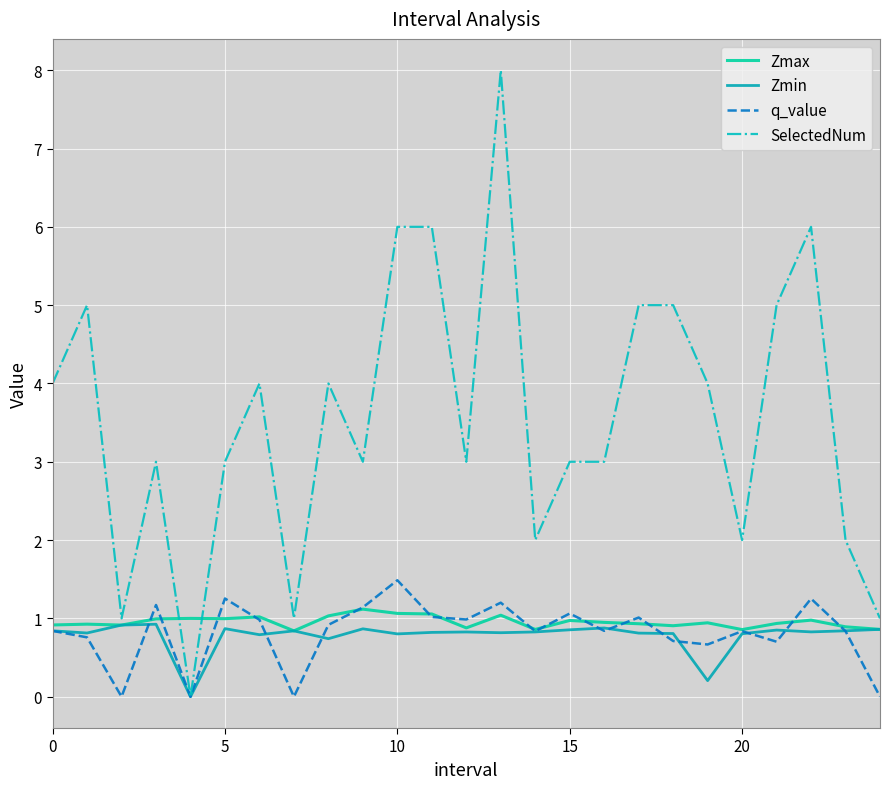

Which series has the largest range (max minus min)?

SelectedNum